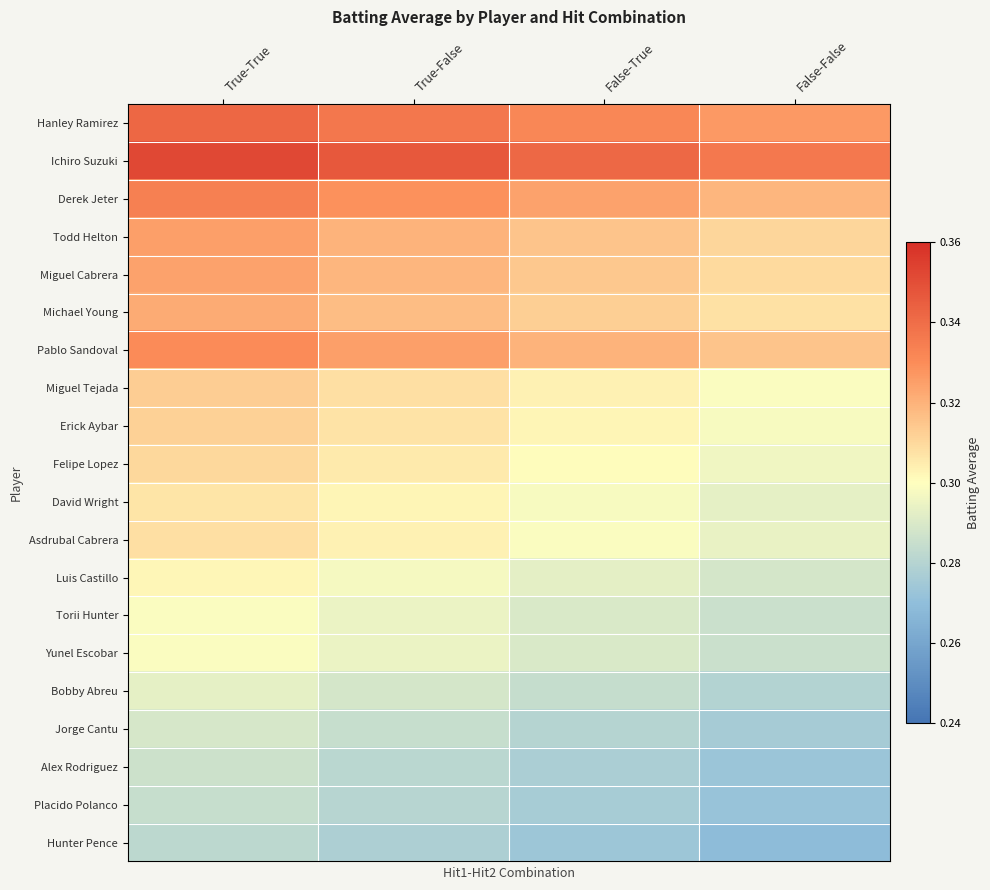

Rank the series by their maximum value, from lowest to highest.

Hunter Pence, Placido Polanco, Alex Rodriguez, Jorge Cantu, Bobby Abreu, Torii Hunter, Yunel Escobar, Luis Castillo, David Wright, Asdrubal Cabrera, Felipe Lopez, Erick Aybar, Miguel Tejada, Michael Young, Miguel Cabrera, Todd Helton, Pablo Sandoval, Derek Jeter, Hanley Ramirez, Ichiro Suzuki